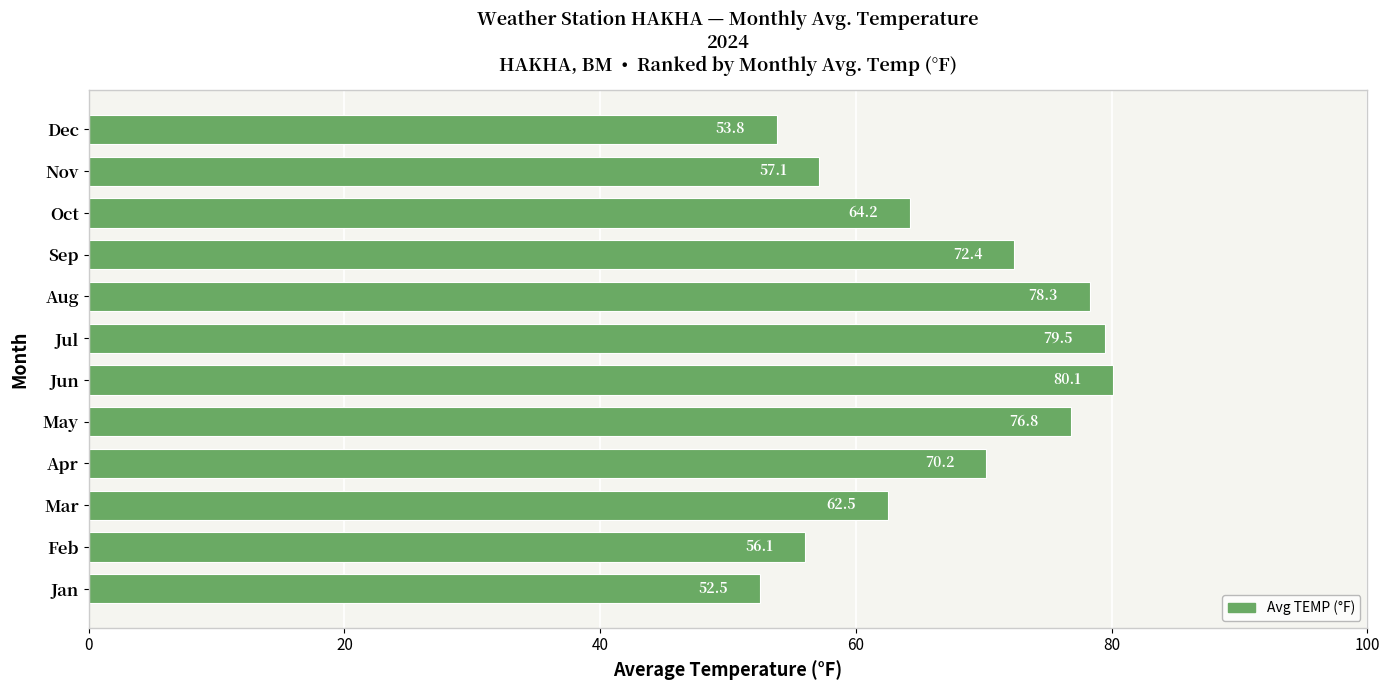

Reading bottom to top, extract all data points from this chart.

52.5	56.1	62.5	70.2	76.8	80.1	79.5	78.3	72.4	64.2	57.1	53.8